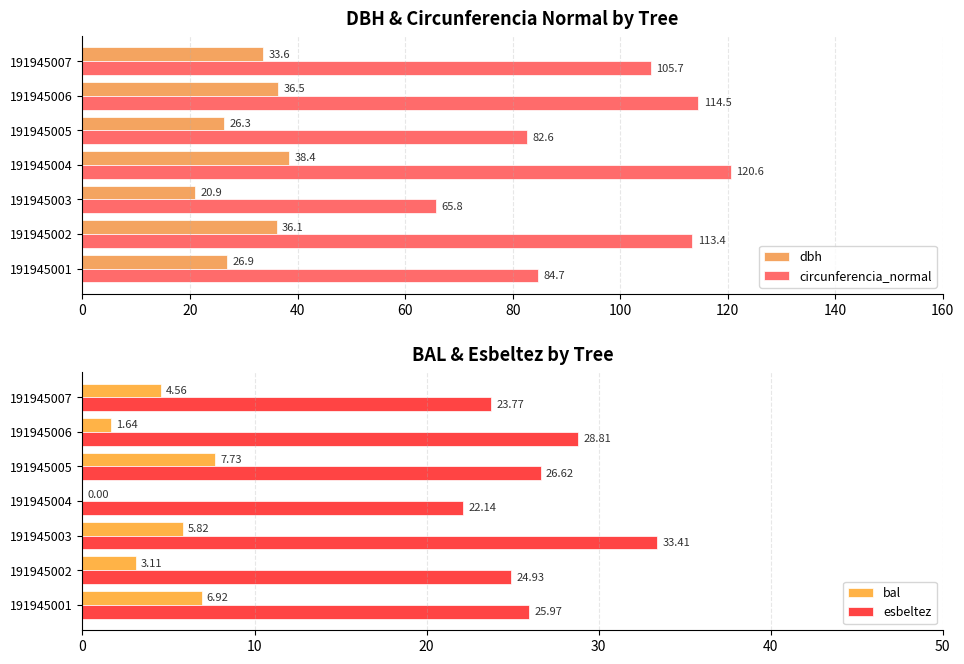

Are the bars horizontal?

Yes